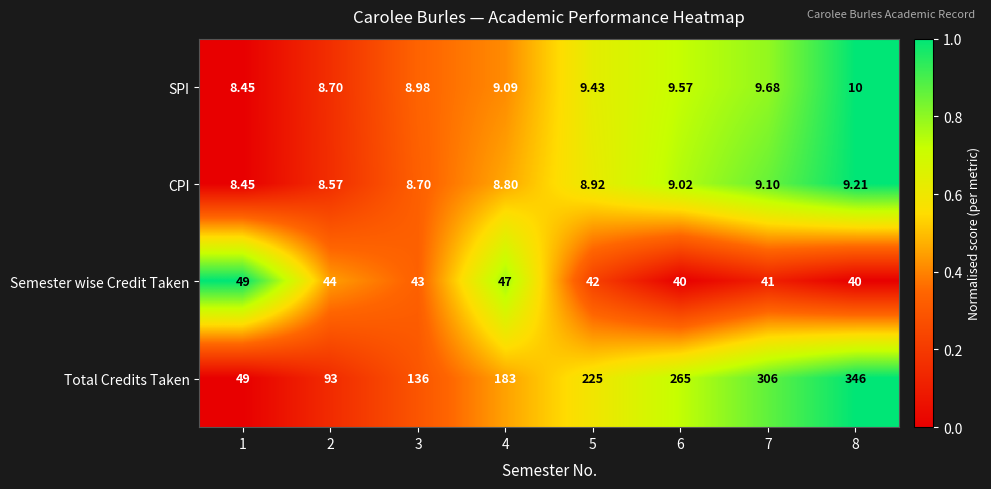

Which series has the widest spread of values?

Total Credits Taken